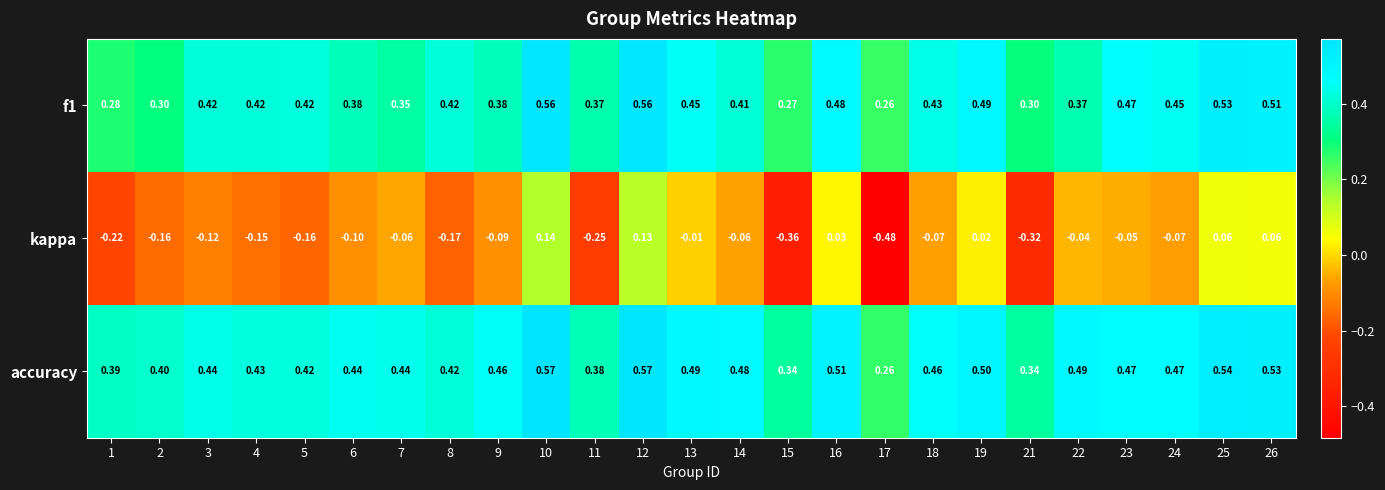

Is the value of kappa at 9 greater than the value of f1 at 17?

No